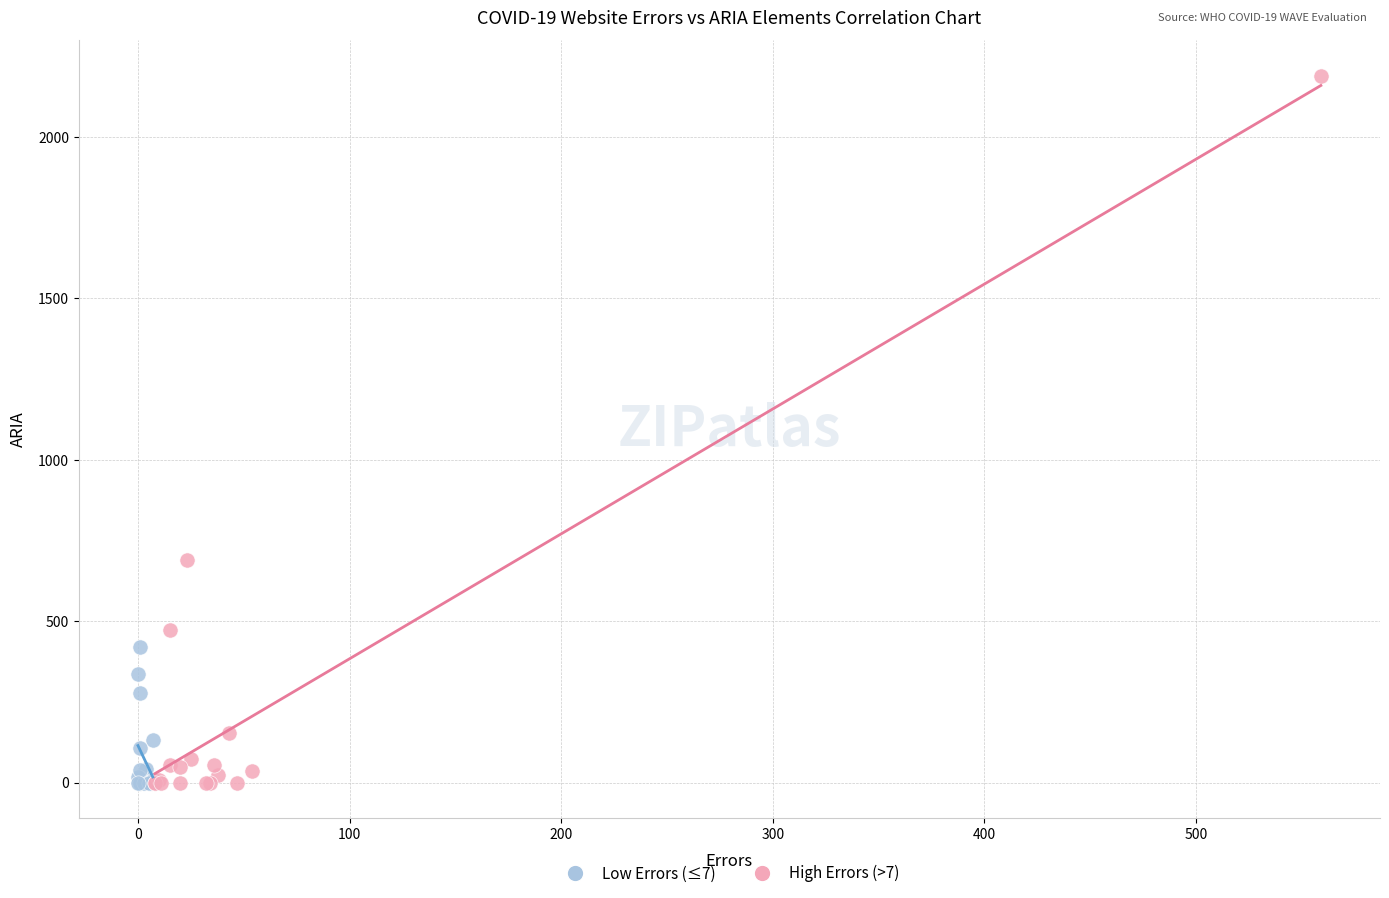

Which series has the widest spread of Y values?

High Errors (>7)